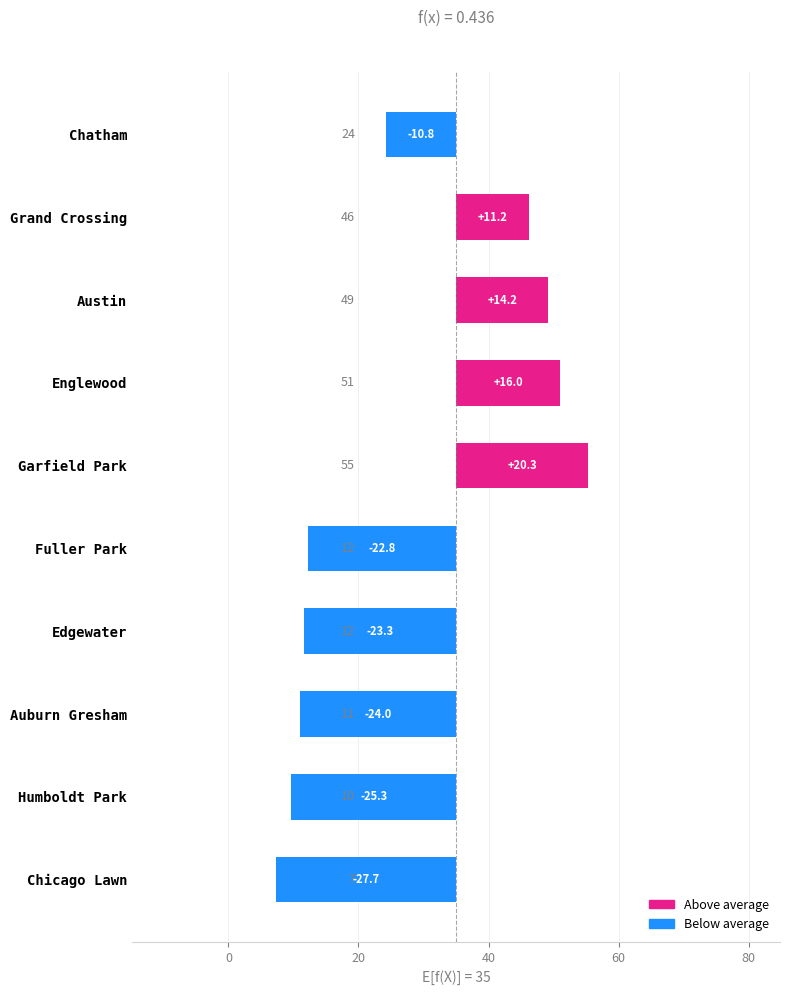

What is the difference between the highest and lowest values at 7?

13